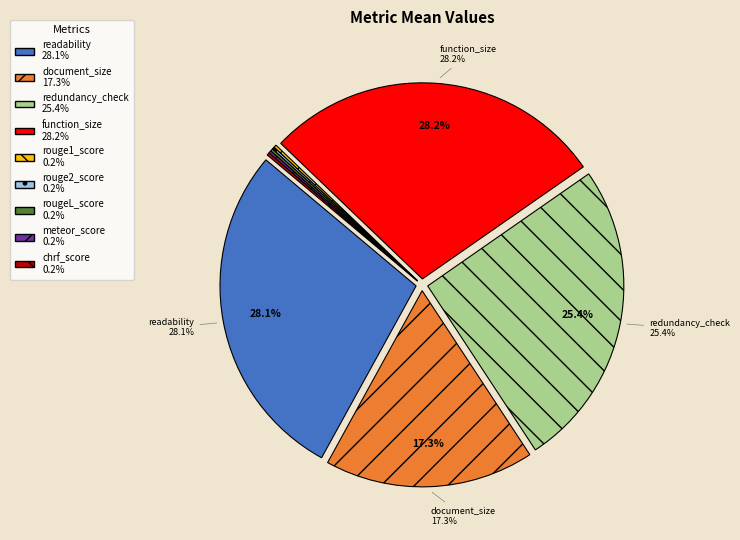

Is there a majority slice in this chart?

No